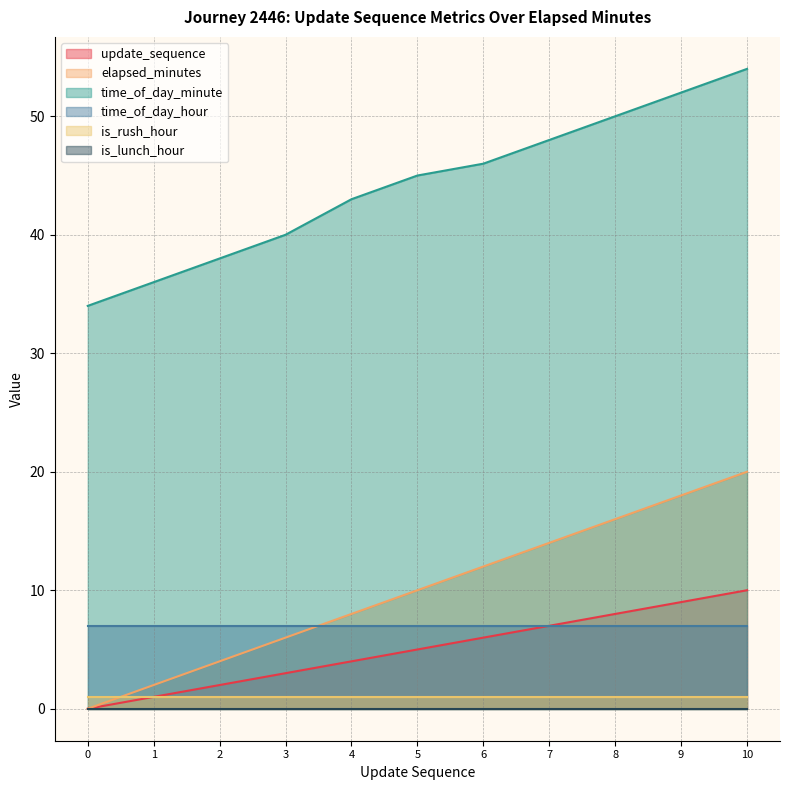

How many data points in update_sequence are less than 5?

5